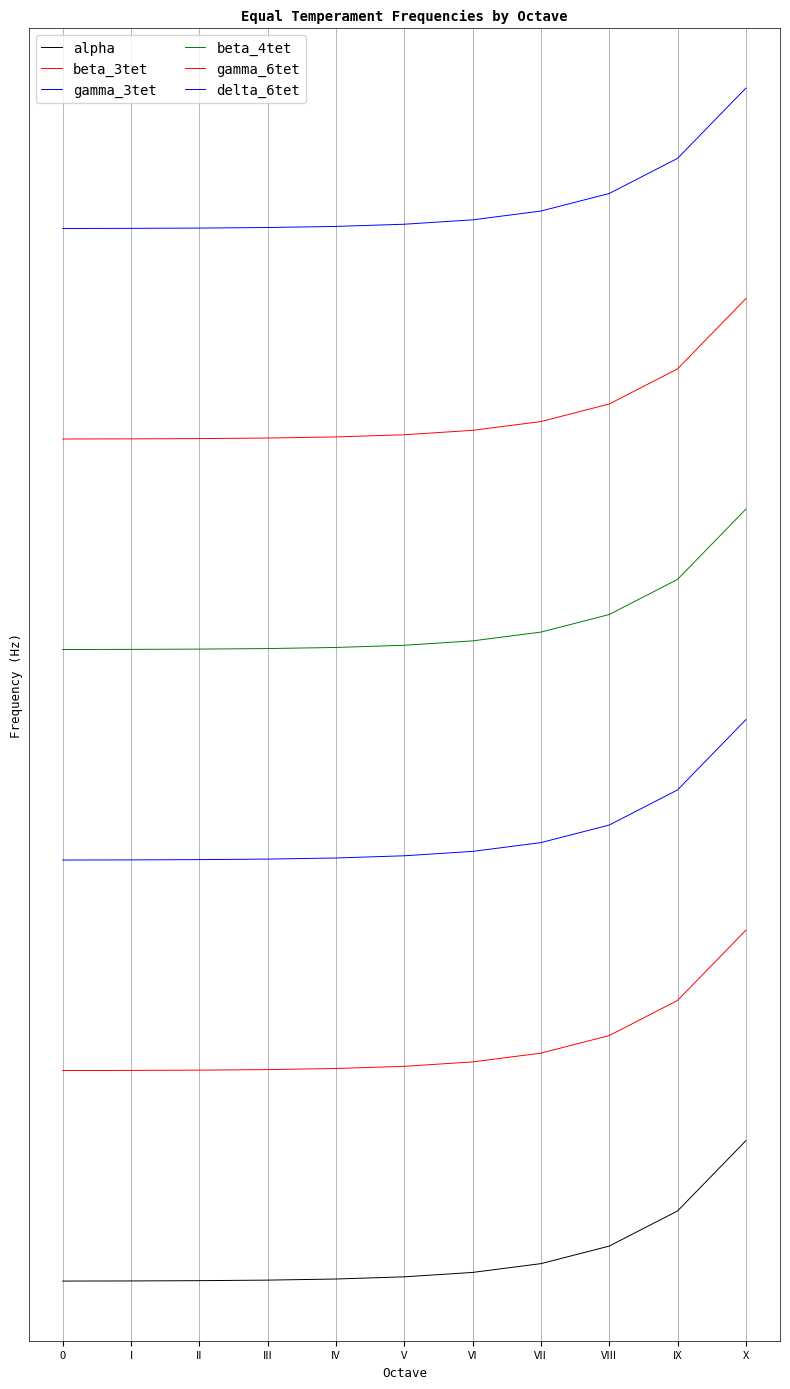

Is this an area chart (filled region under the line)?

No